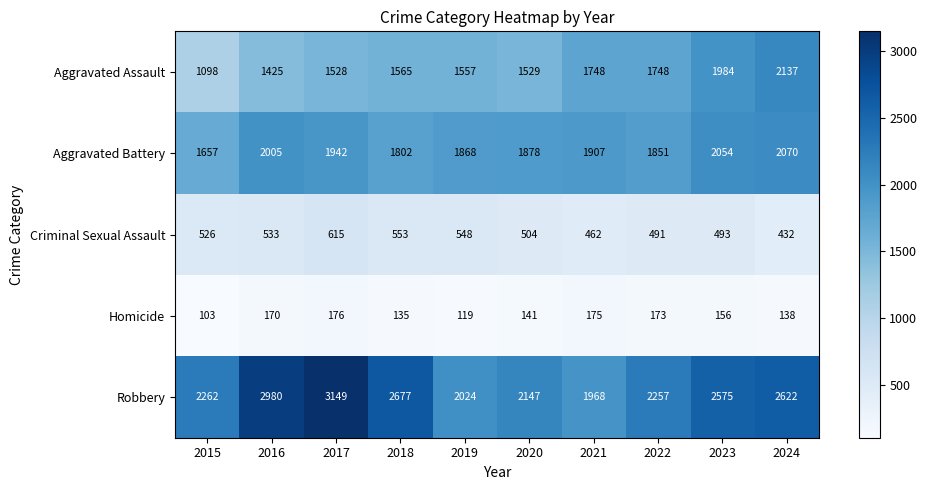

The value of Robbery at 2021 is 1968. True or false?

True